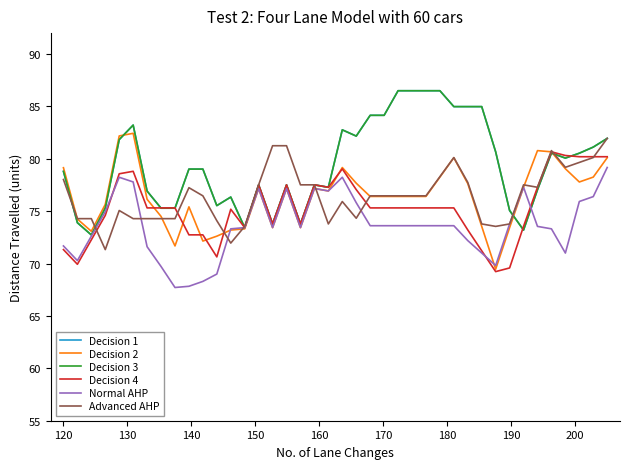

What is the difference between the second highest and second lowest values in the Decision 2 series?

10.5